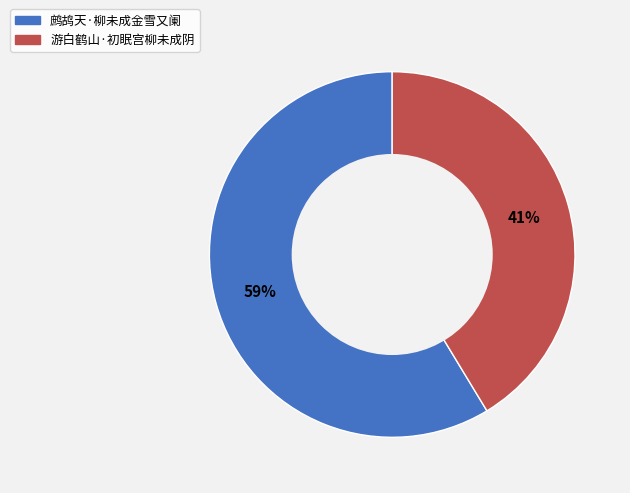

What is the largest slice in the pie chart?

鹧鸪天·柳未成金雪又阑